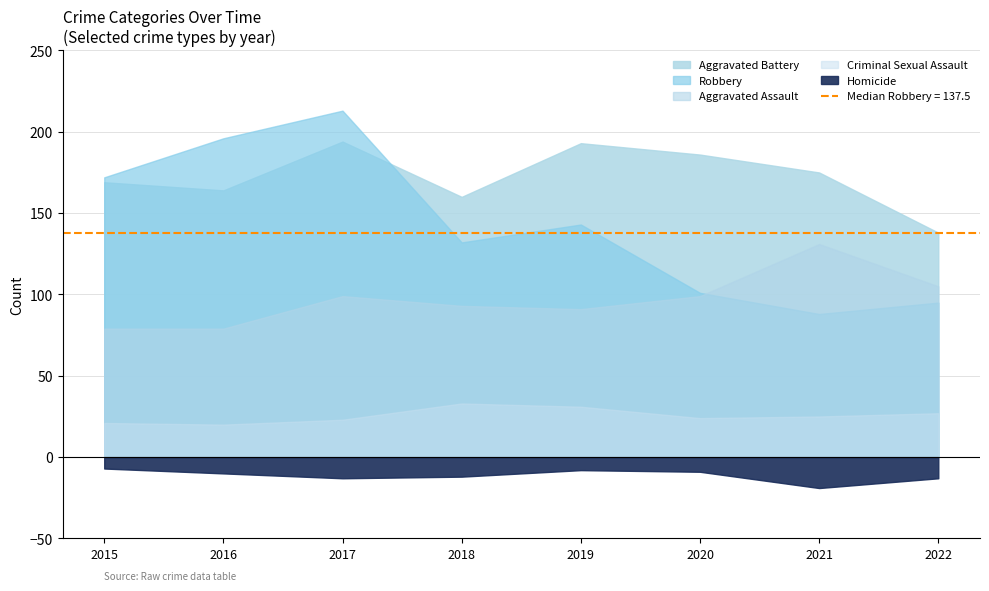

Between 2018 and 2016, which is larger?

2018